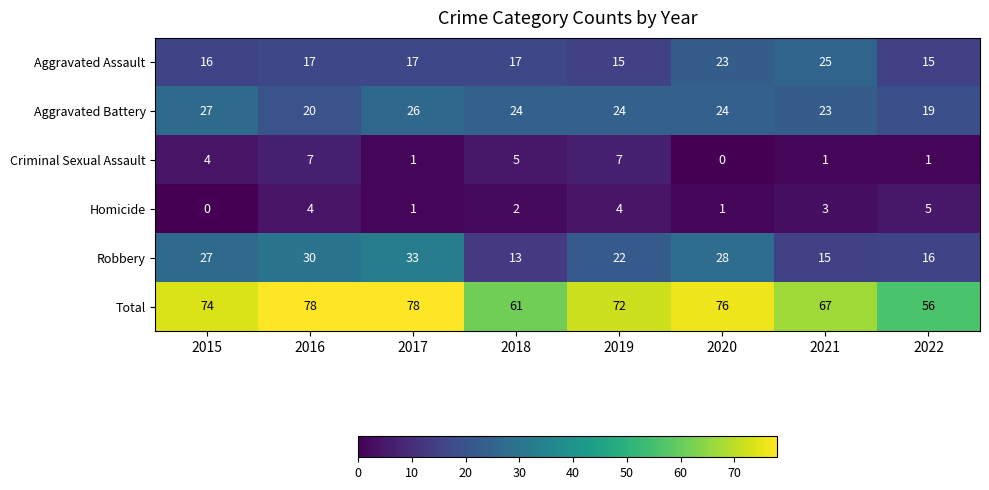

At 2022, list the series in order from largest to smallest.

Total, Aggravated Battery, Robbery, Aggravated Assault, Homicide, Criminal Sexual Assault